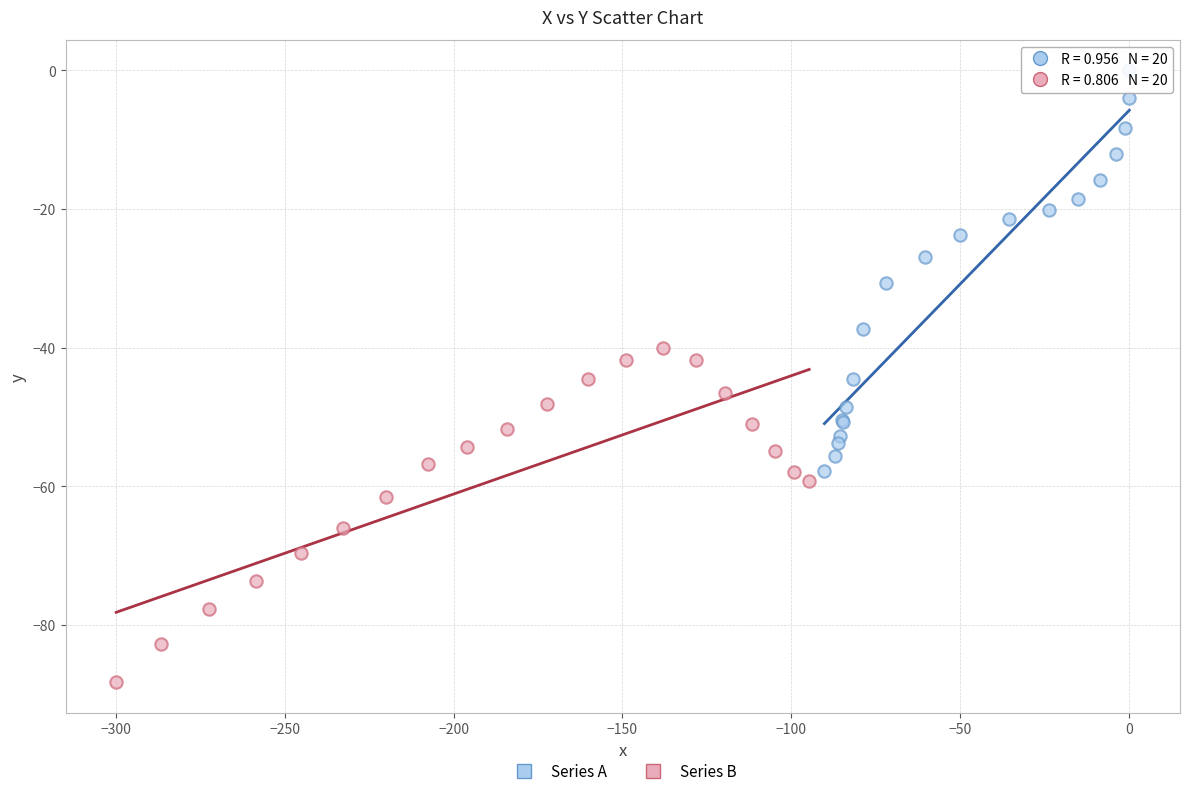

Which series reaches the minimum Y coordinate?

Series B